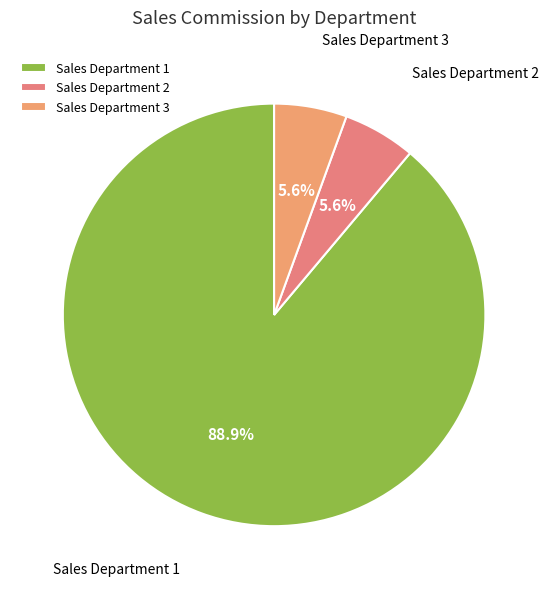

What percentage do Sales Department 2 and Sales Department 1 together represent?

94.4%